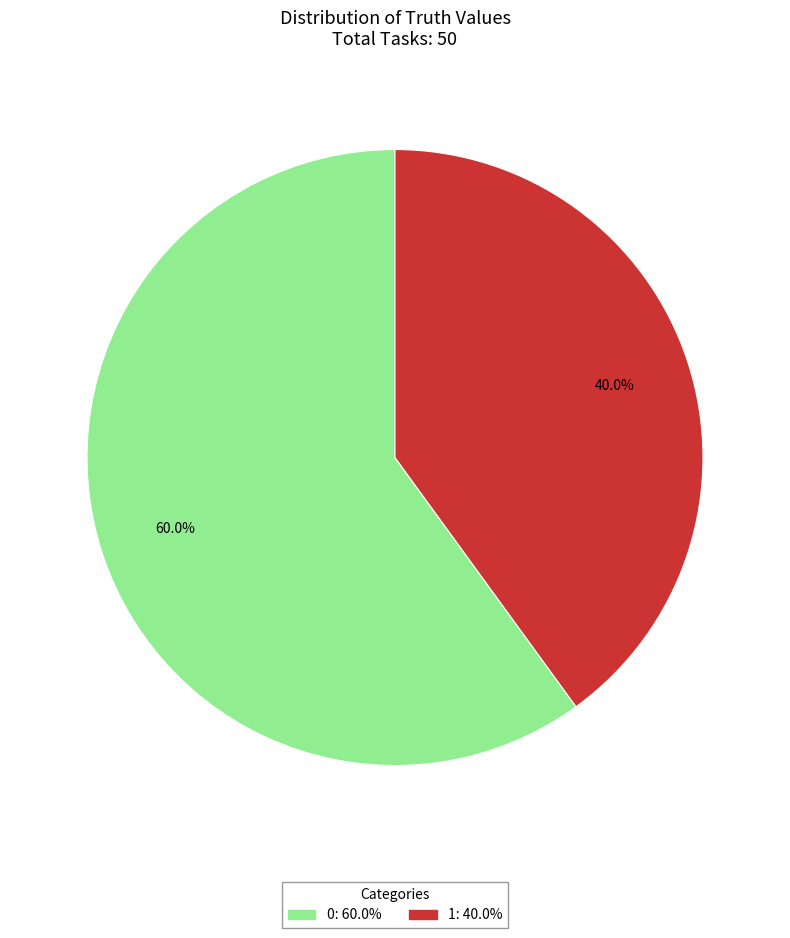

Rank the categories by value from lowest to highest.

1, 0